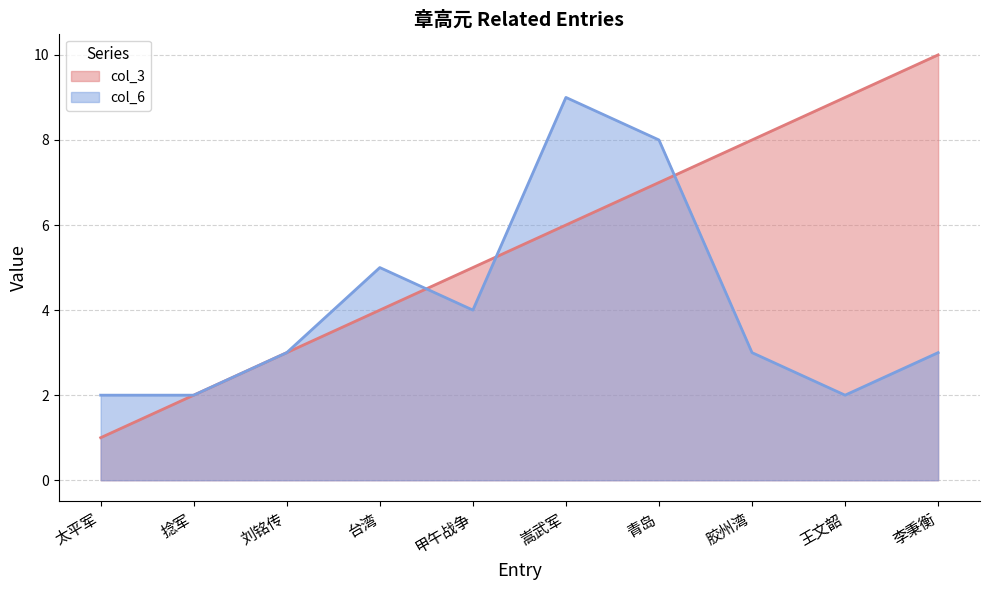

At which label does col_3 reach its minimum?

太平军